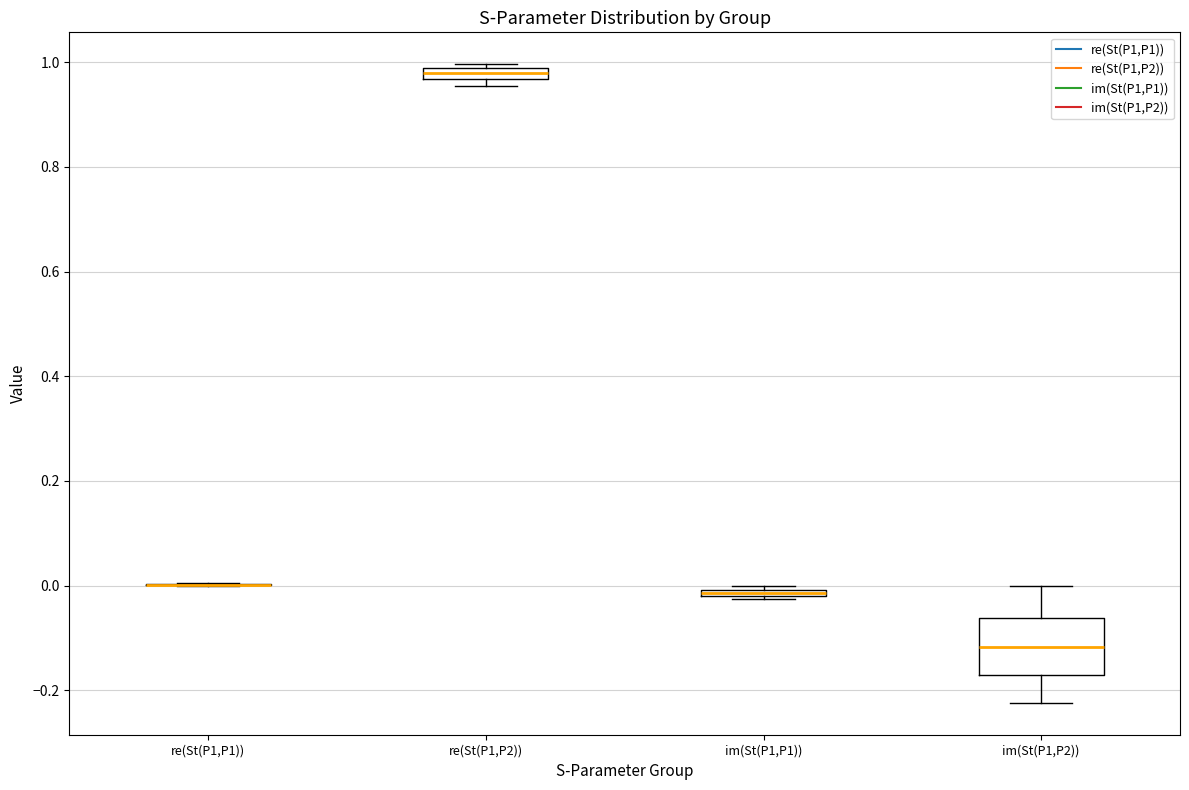

Where is the upper edge of the box for re(St(P1,P2)) on the y-axis? The values are not printed on the chart, so give them approximately, as read against the axis.

0.98